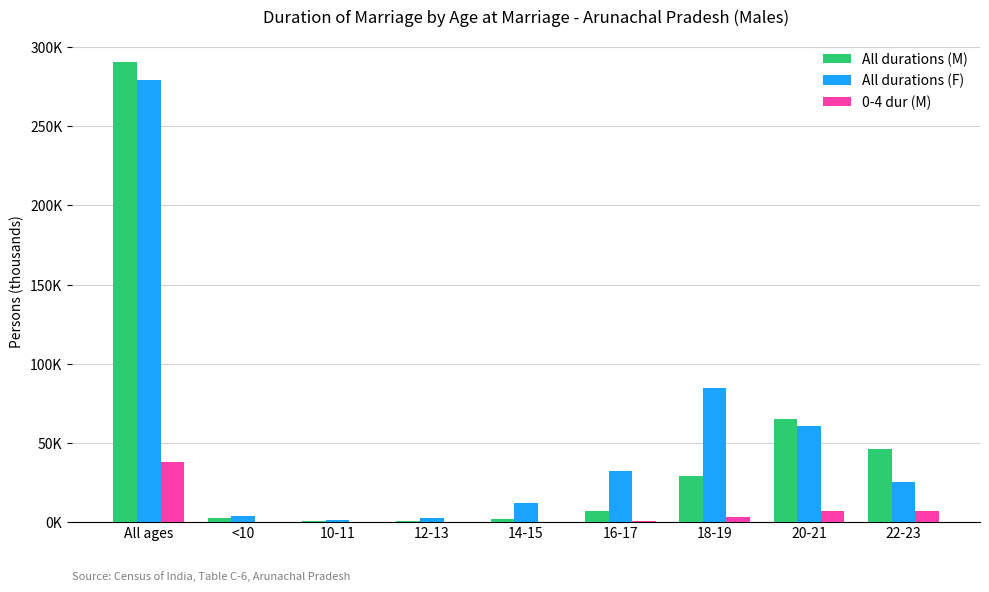

Does the chart contain stacked bars?

No